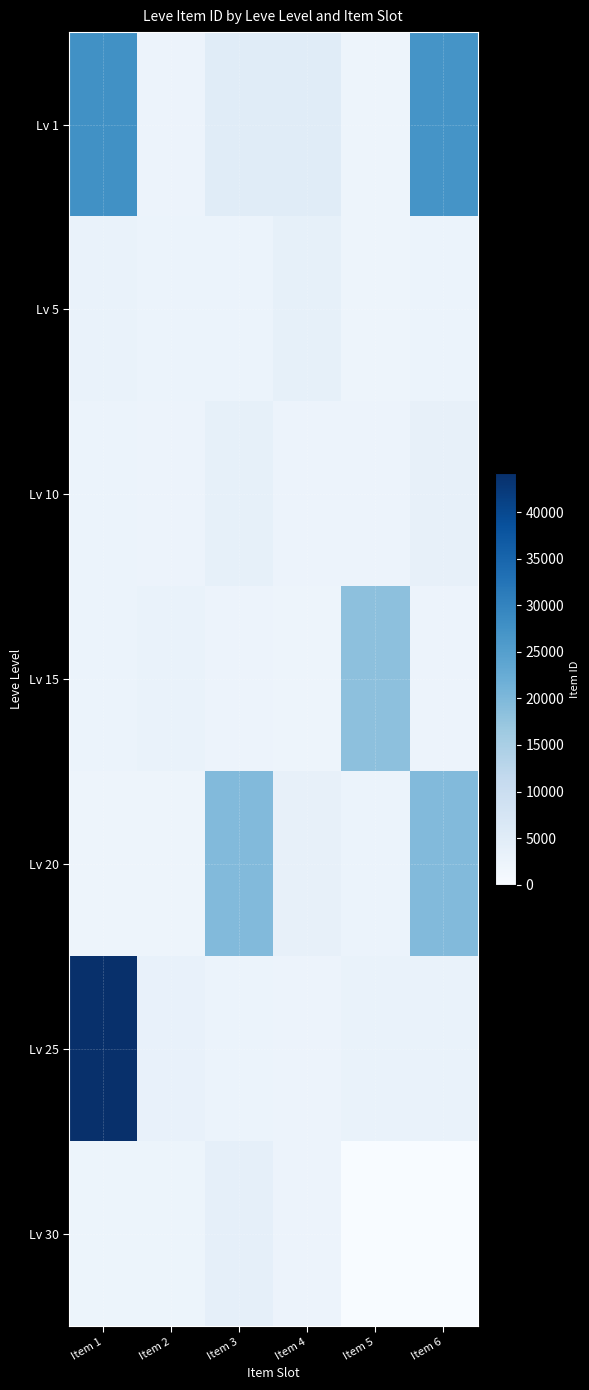

Which series has the largest total across all categories?

Lv 1